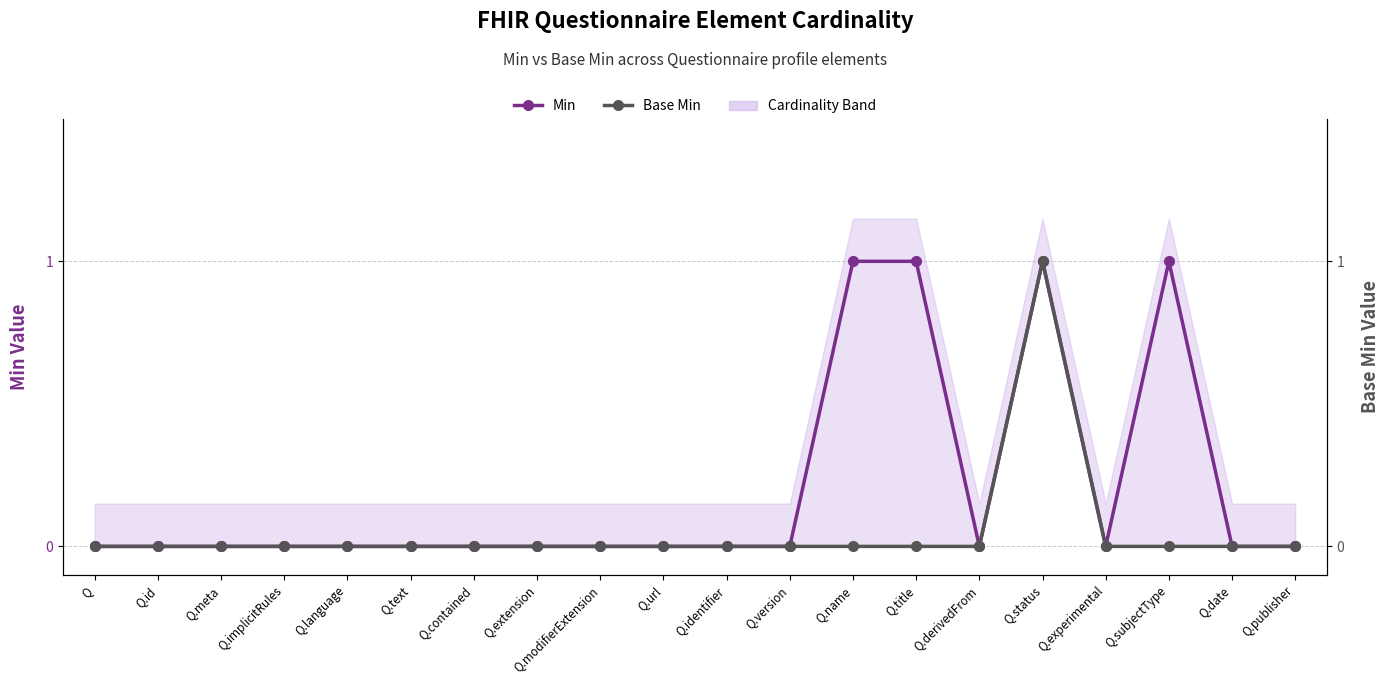

Where is Base Min nearest to the value 0?

Q